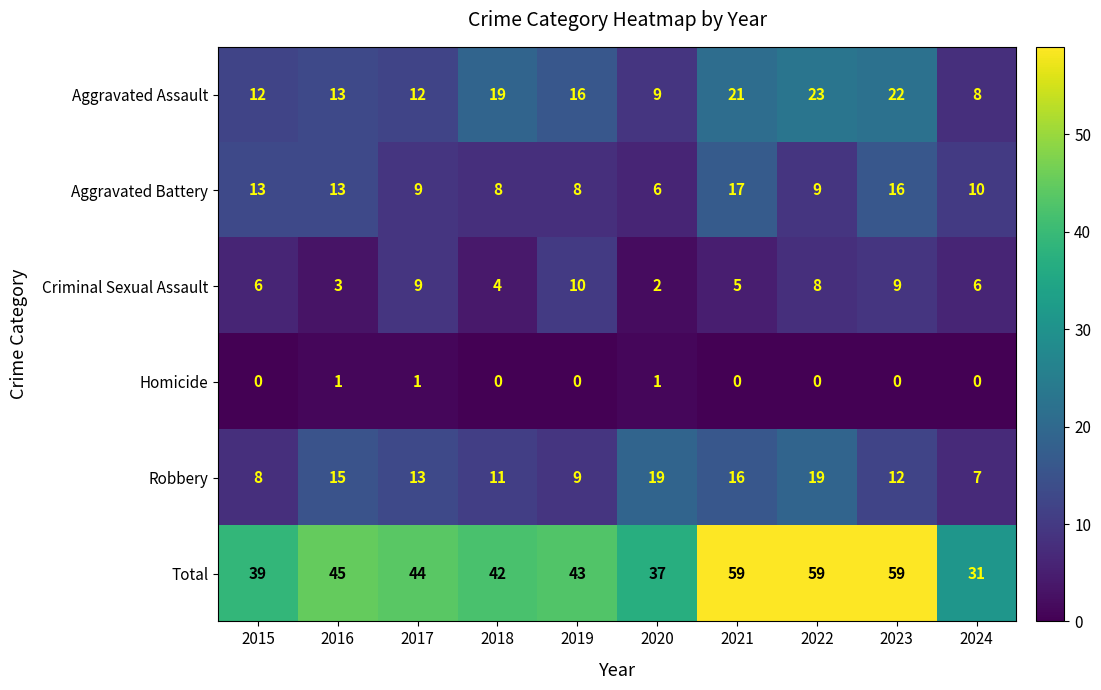

List the series in order of their peak value, highest first.

Total, Aggravated Assault, Robbery, Aggravated Battery, Criminal Sexual Assault, Homicide